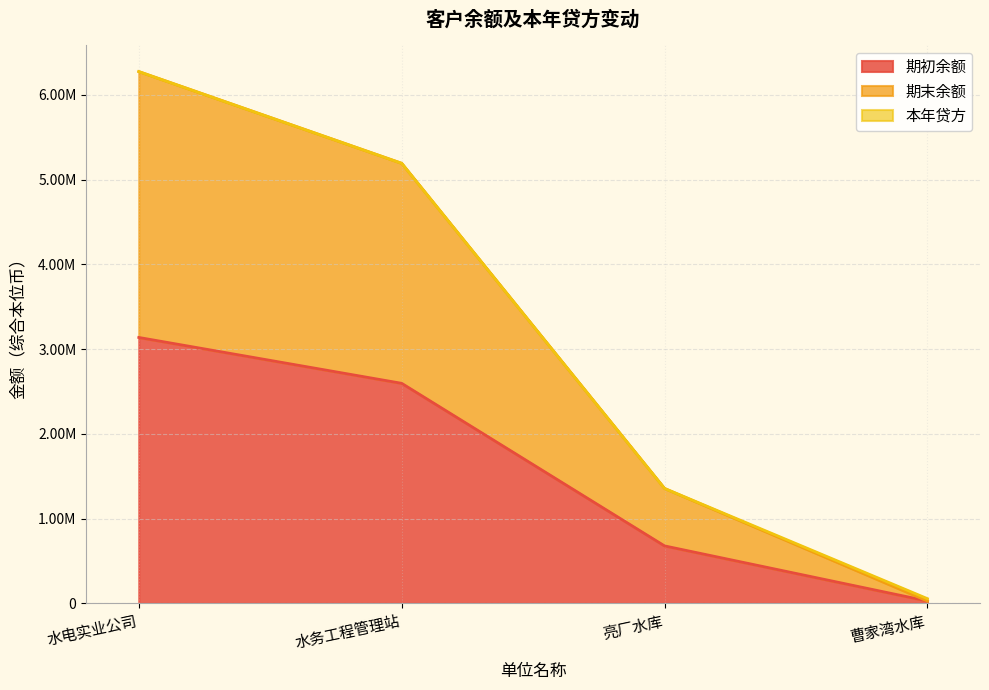

Rank the series at 亮厂水库 from lowest to highest value.

期初余额, 期末余额